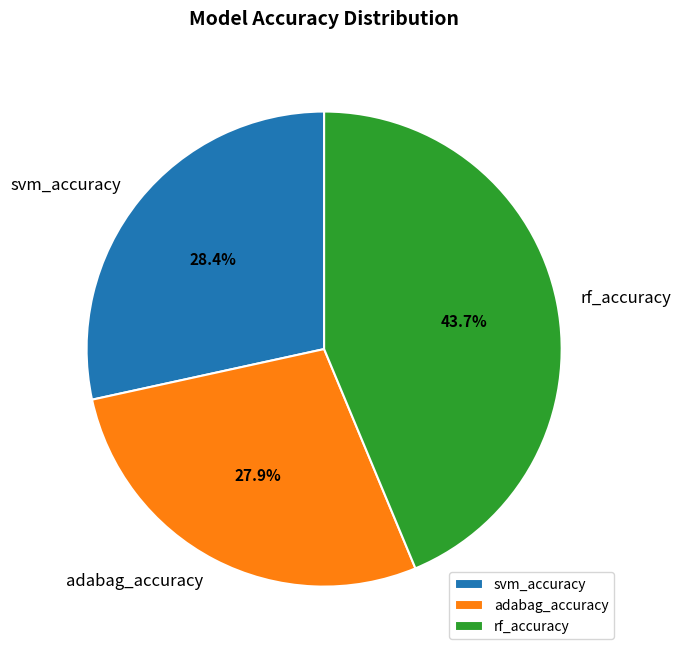

To the nearest percent, what is the difference between the largest and smallest slice percentages?

16%